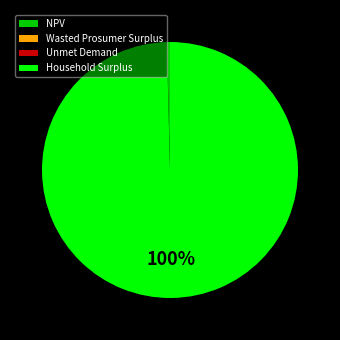

Does any single category account for the majority?

Yes